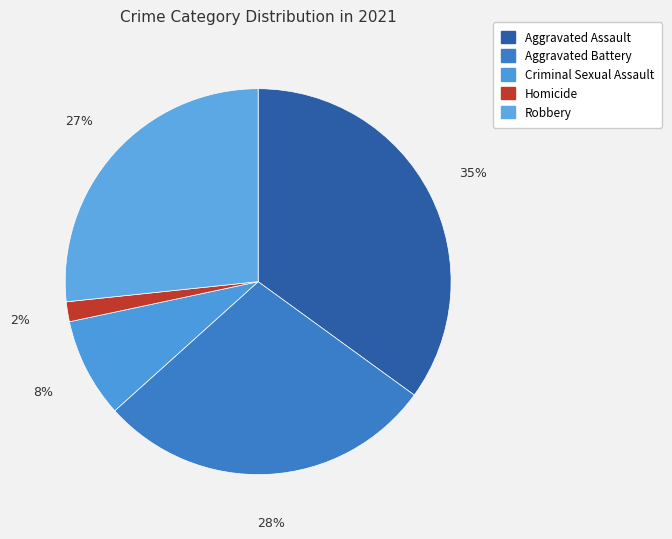

Rank the categories by value from highest to lowest.

Aggravated Assault, Aggravated Battery, Robbery, Criminal Sexual Assault, Homicide